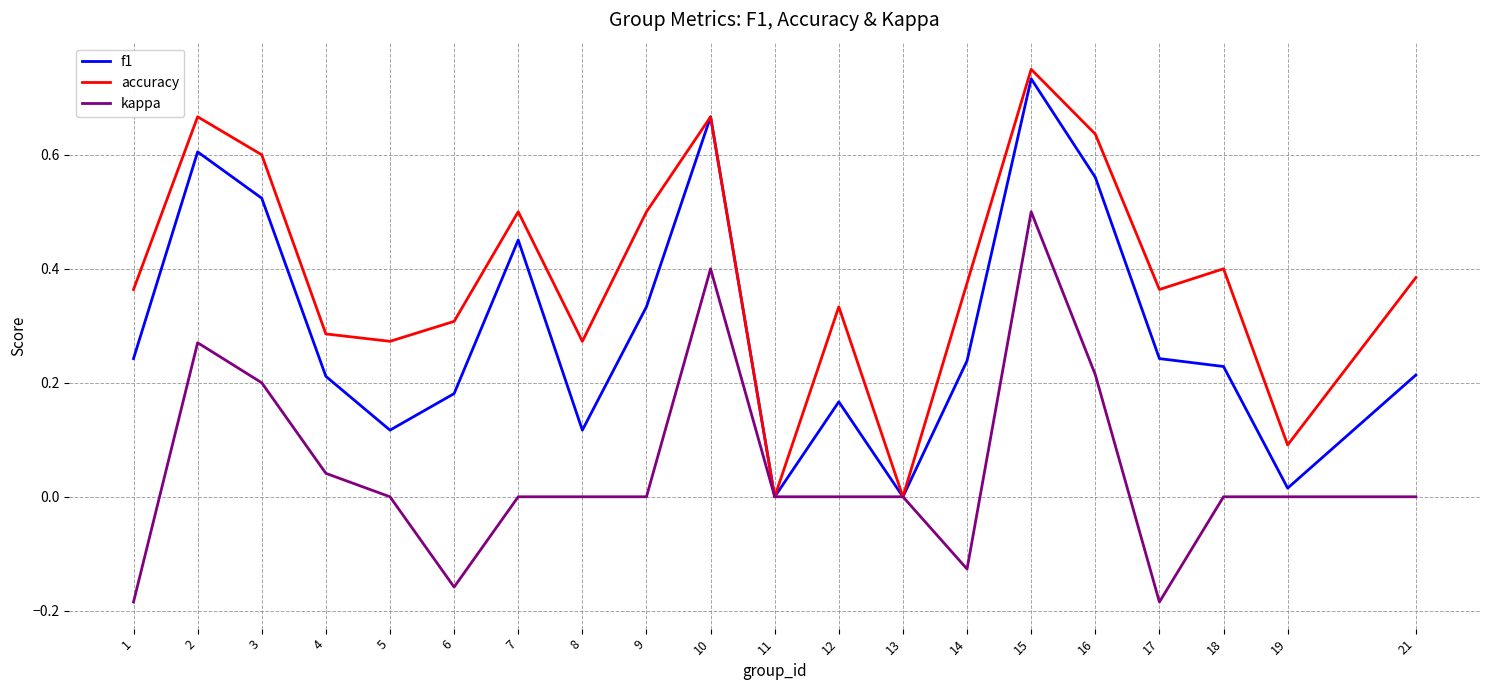

Is it true that f1 equals 0.1 at 4?

False